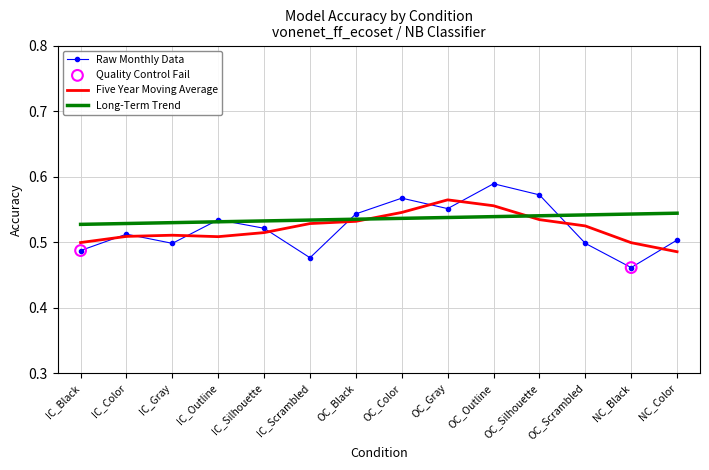

What is the total value across all series at NC_Black?

1.5